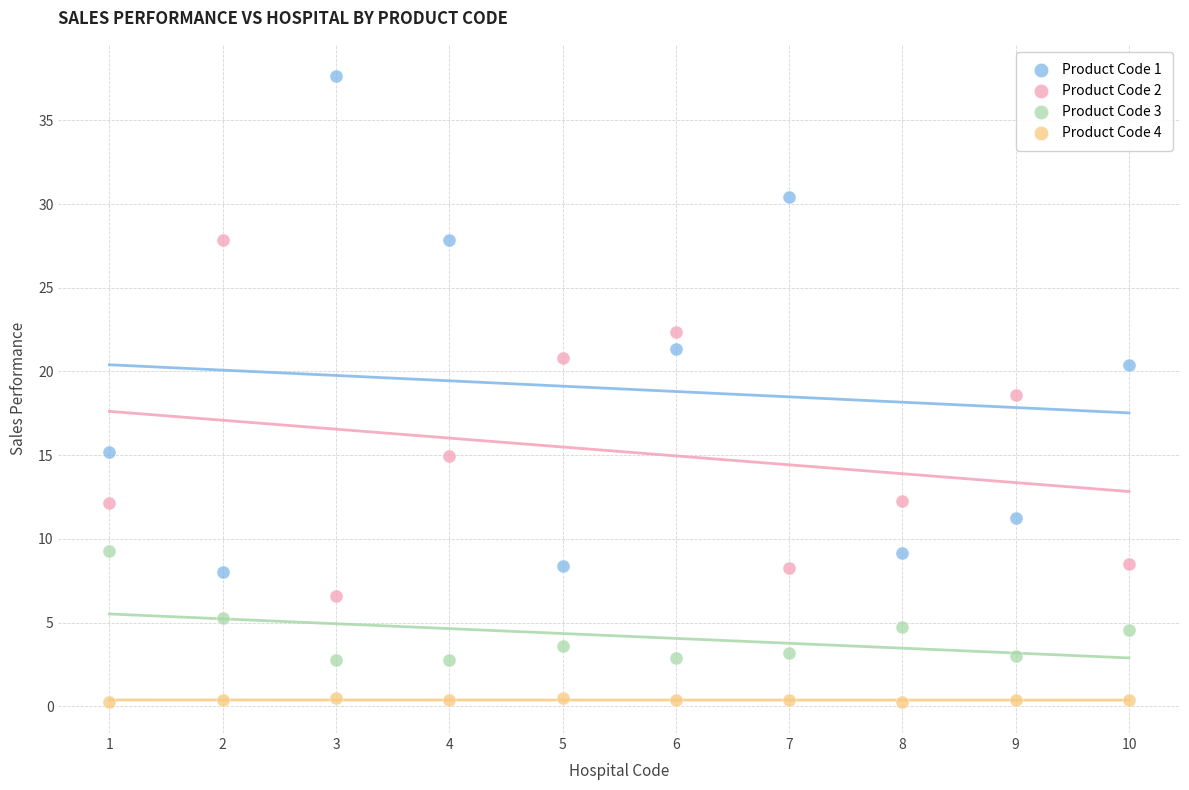

Which series has the widest spread of Y values?

Product Code 1